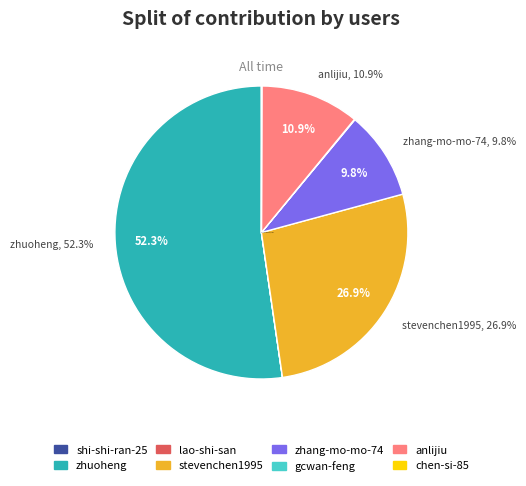

Does zhuoheng account for over 50% of the chart?

Yes